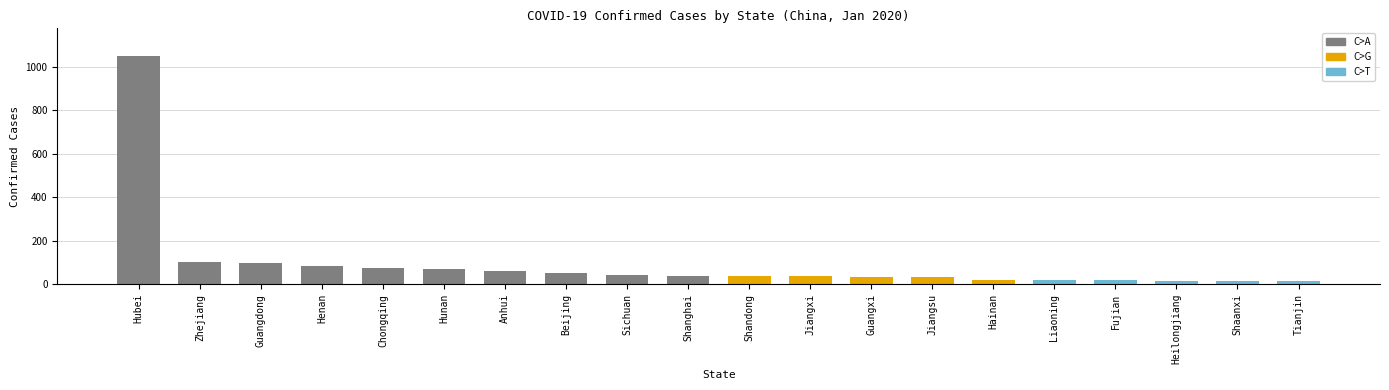

What is the sum of all values?

1914